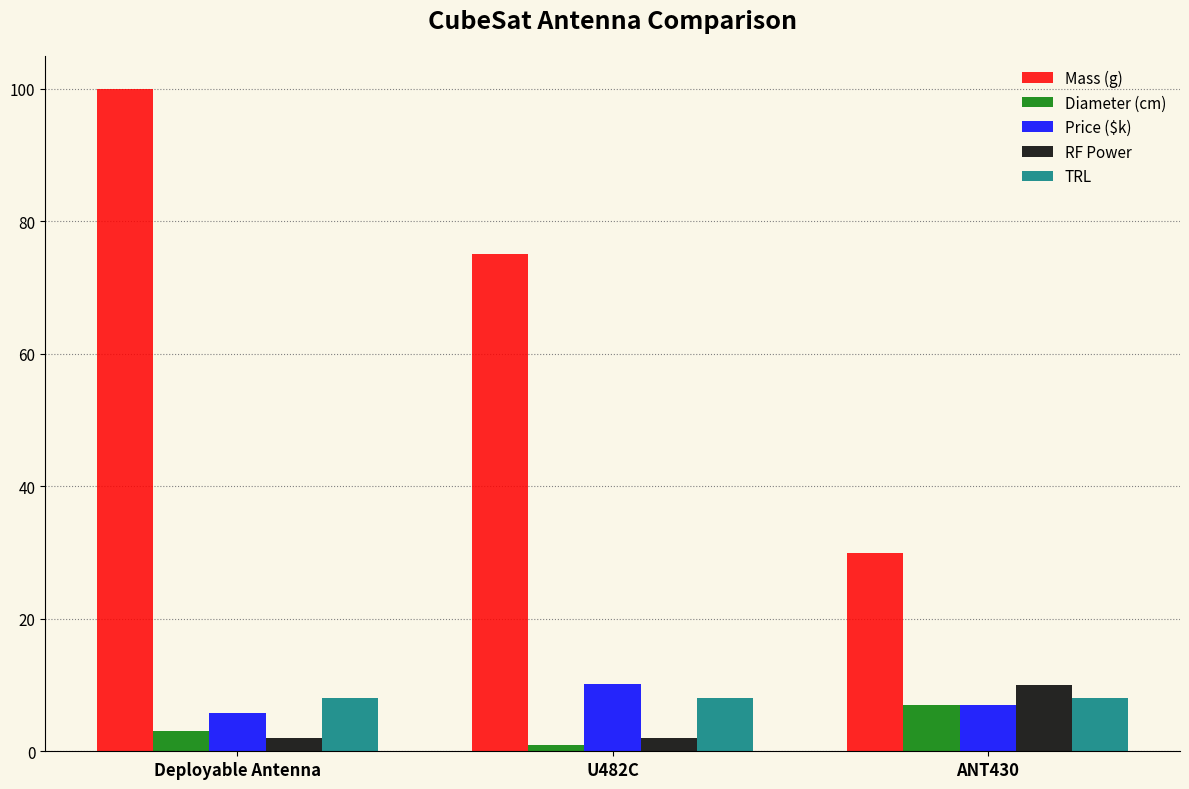

Where does the Price ($k) series first go above 7?

U482C